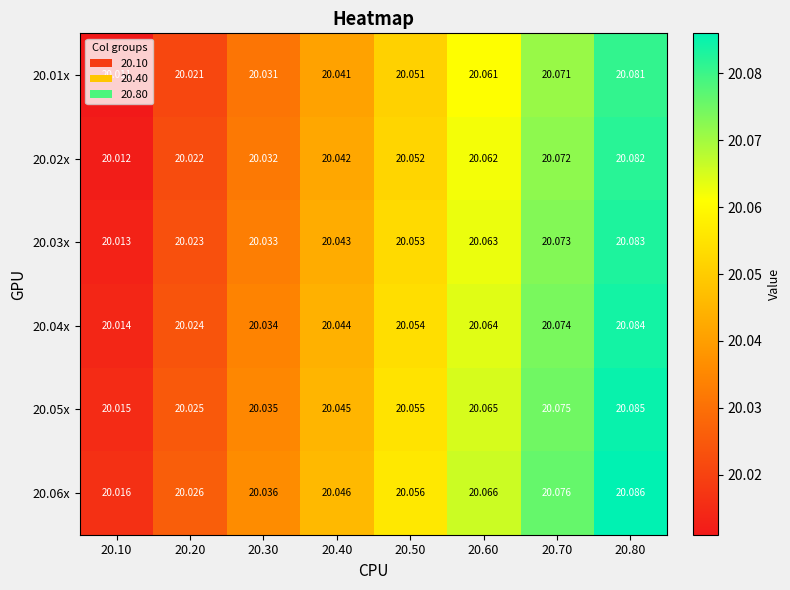

How many distinct data groups are displayed?

6